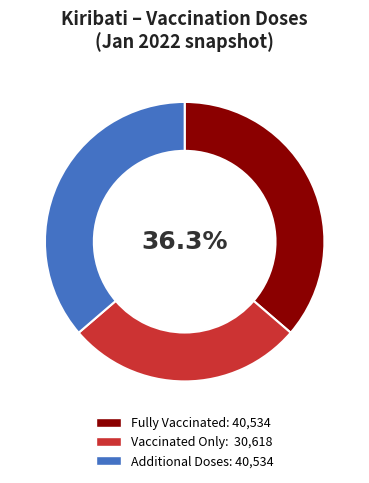

Is there a majority slice in this chart?

No